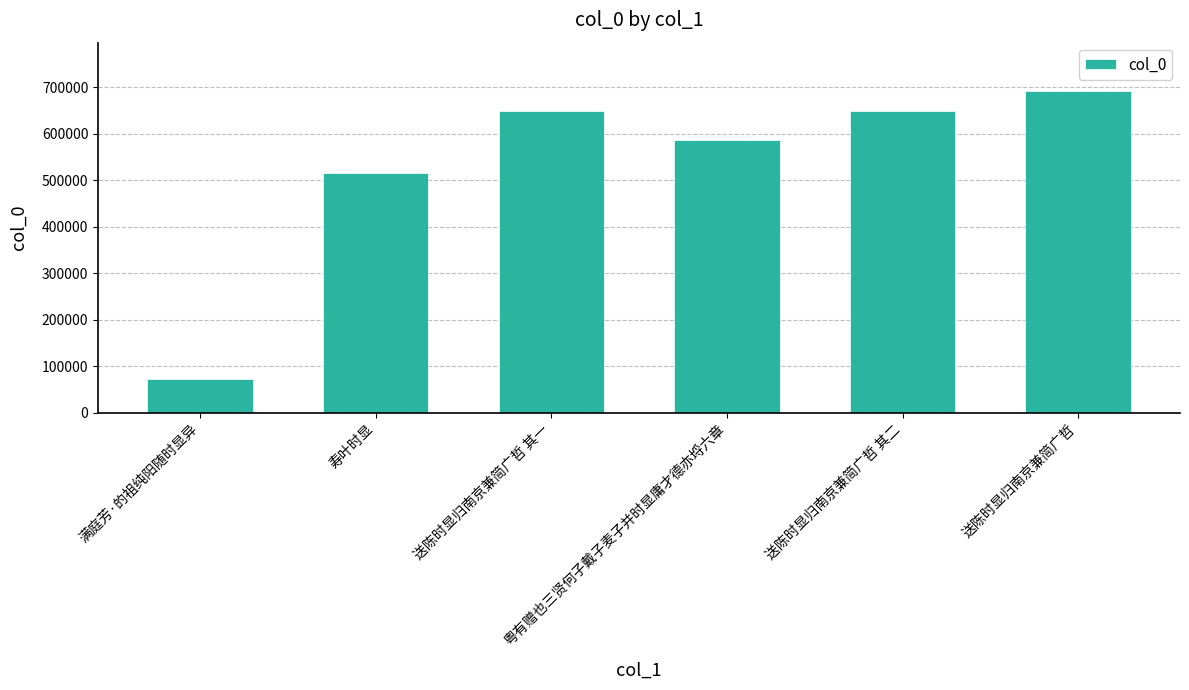

What is the smallest value displayed?

72340